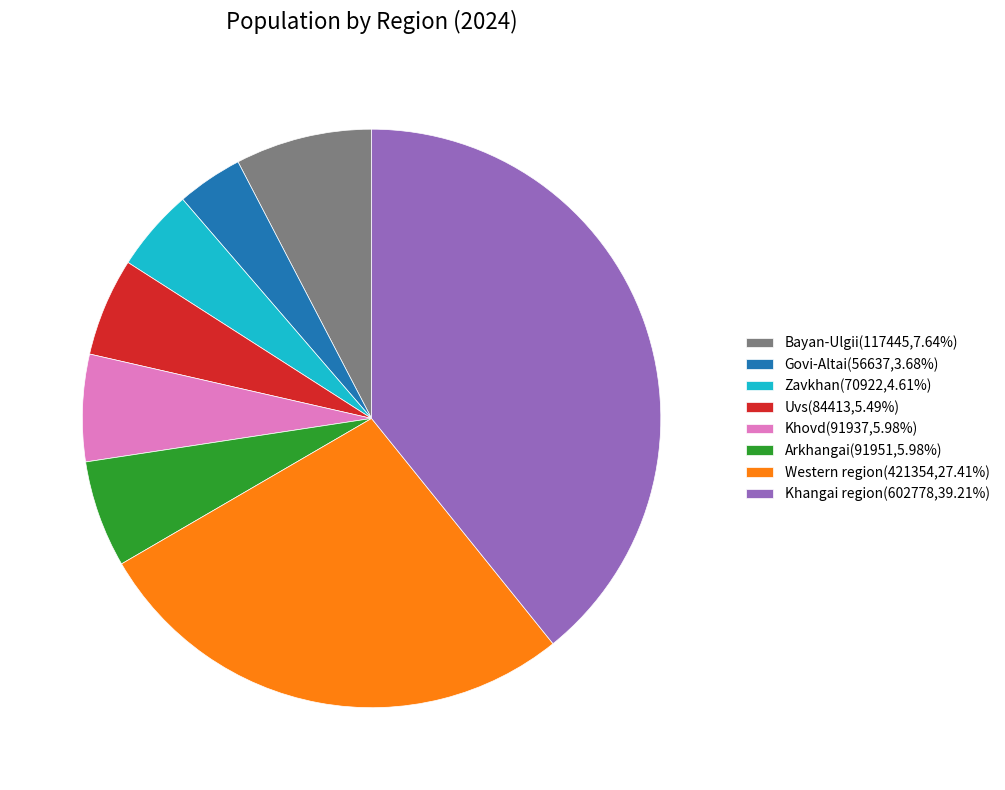

Do Khovd(91937,5.98%) and Zavkhan(70922,4.61%) together represent more than half of the pie?

No